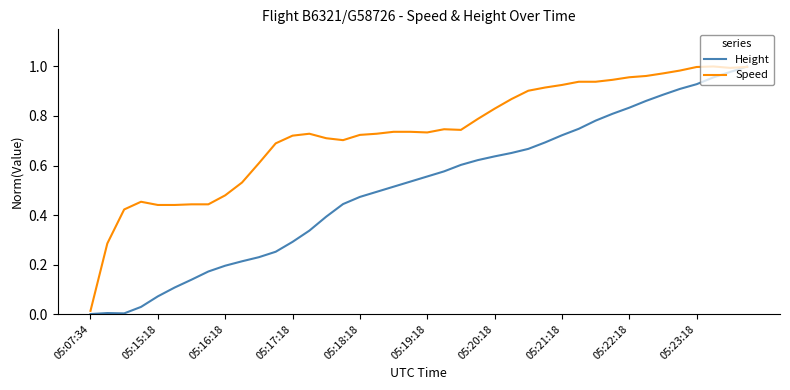

Which series has the largest total across all categories?

Speed